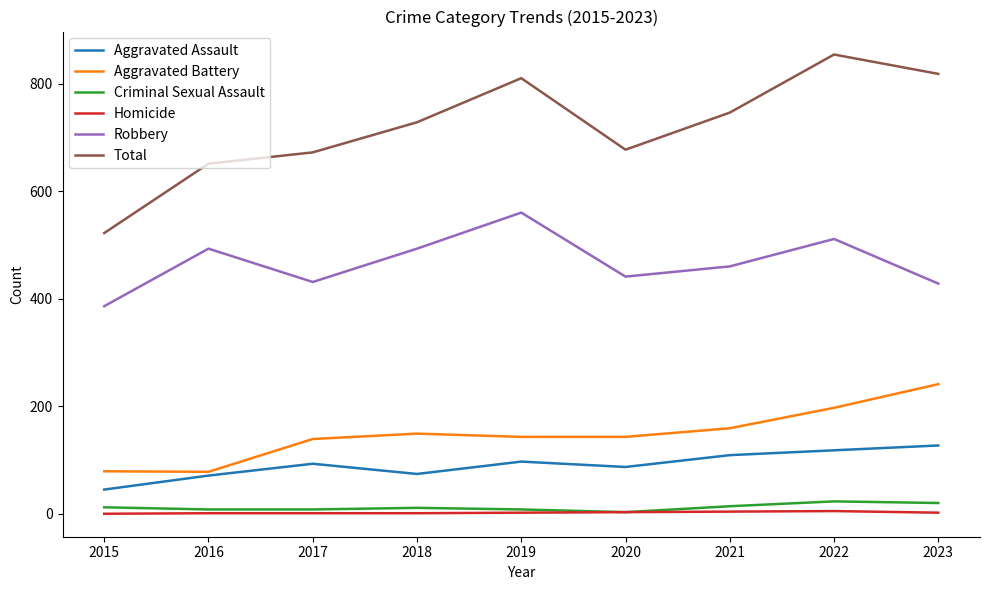

Is it true that Aggravated Battery equals 59 at 2023?

False